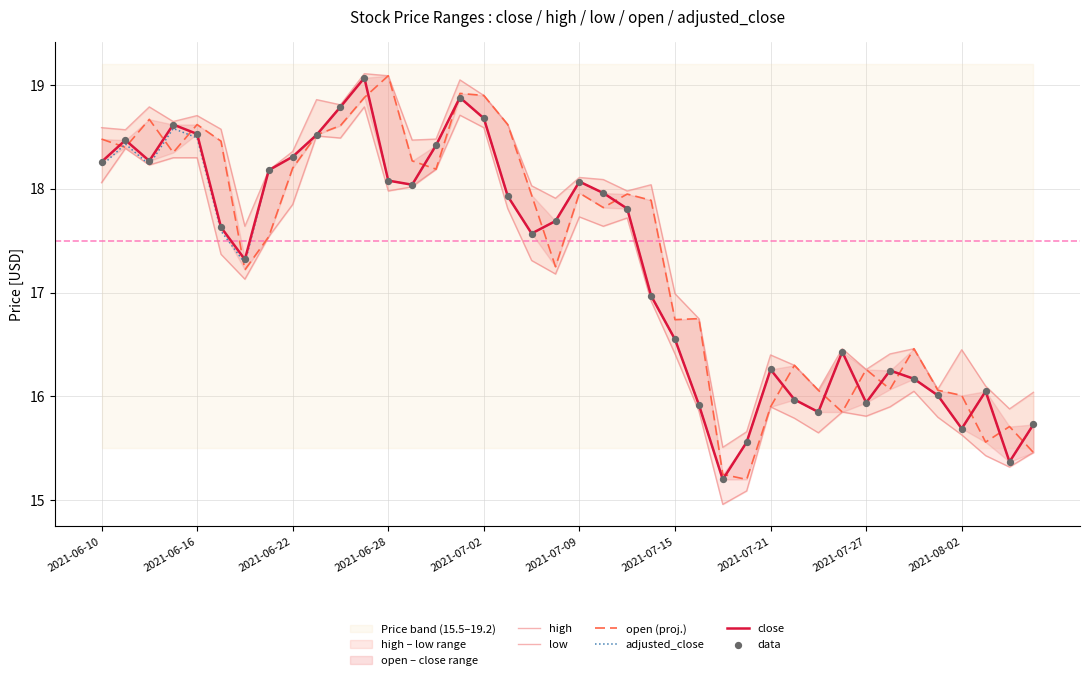

Which series contains the highest Y value?

high